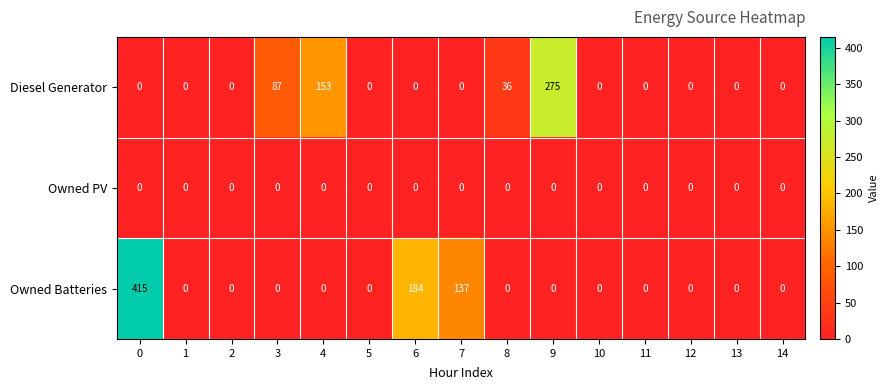

Which series has the widest spread of values?

Owned Batteries